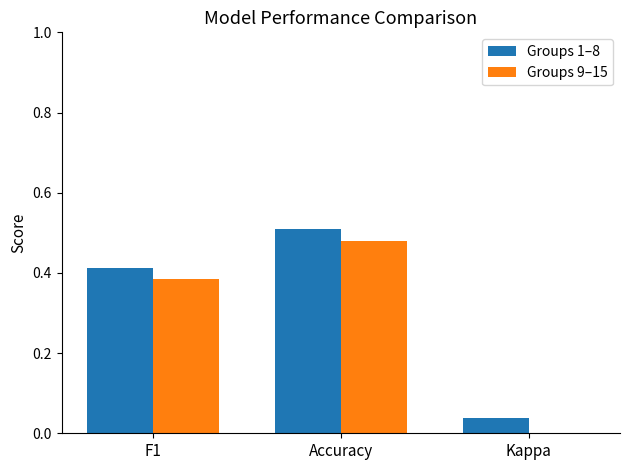

Reading left to right, list all the values displayed in this chart.

Groups 1–8: 0.4	0.5	0.0
Groups 9–15: 0.4	0.5	-0.0